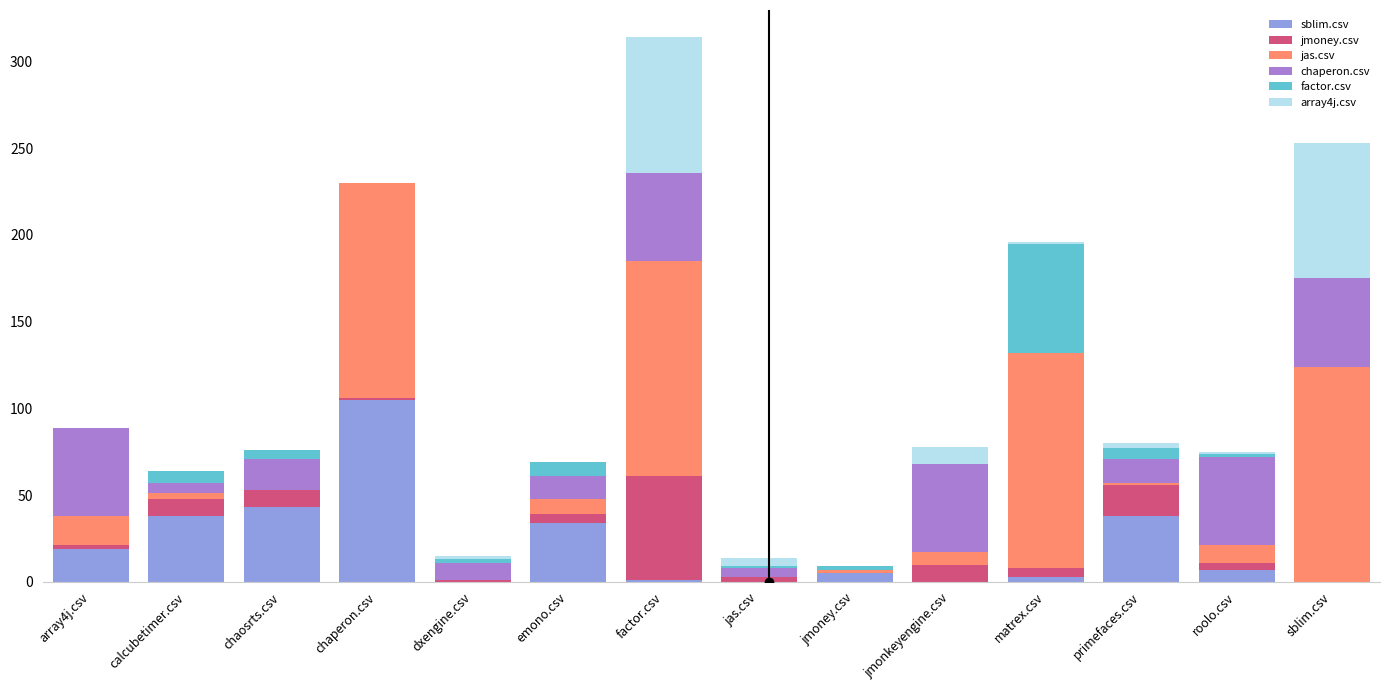

How many distinct data groups are displayed?

6